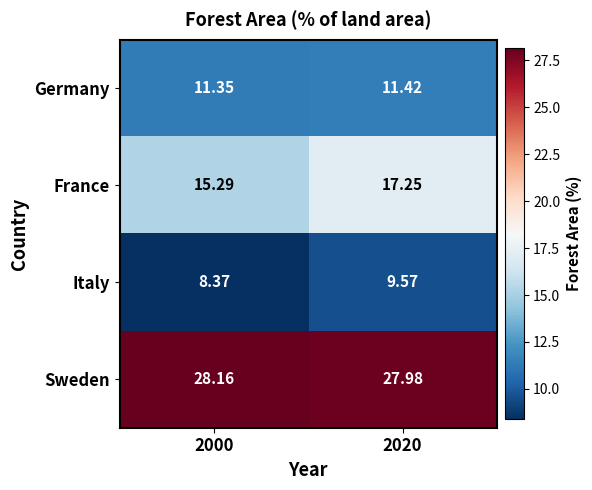

List the series in order of their peak value, lowest first.

Italy, Germany, France, Sweden